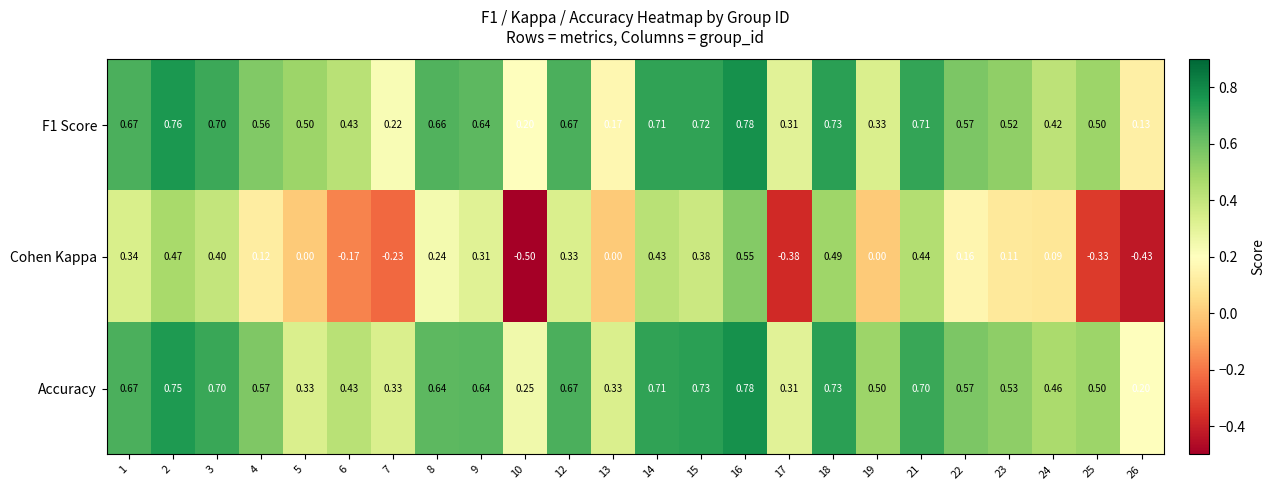

Which series has the largest range (max minus min)?

Cohen Kappa